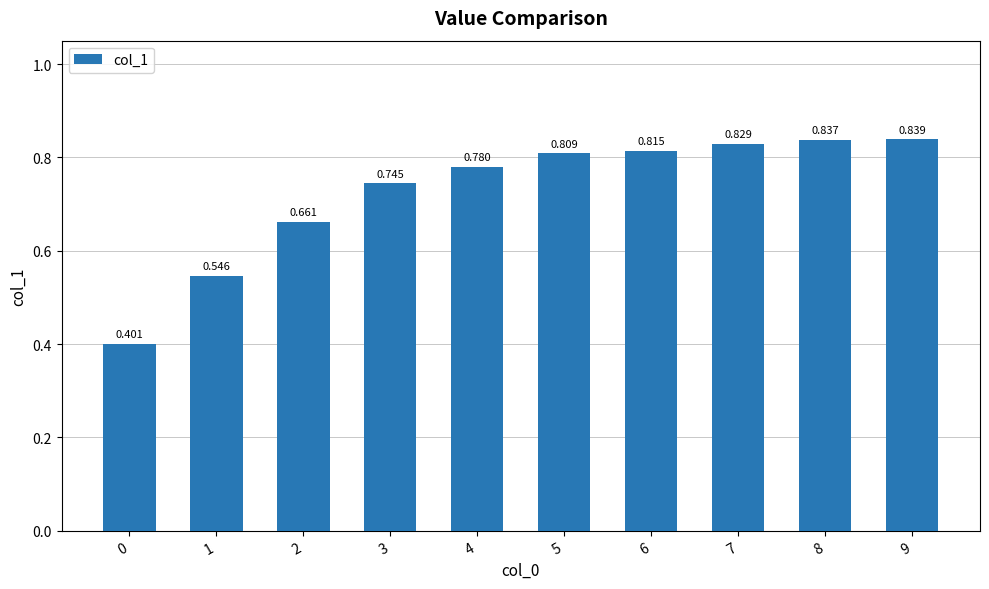

How many values are between 0 and 1?

10